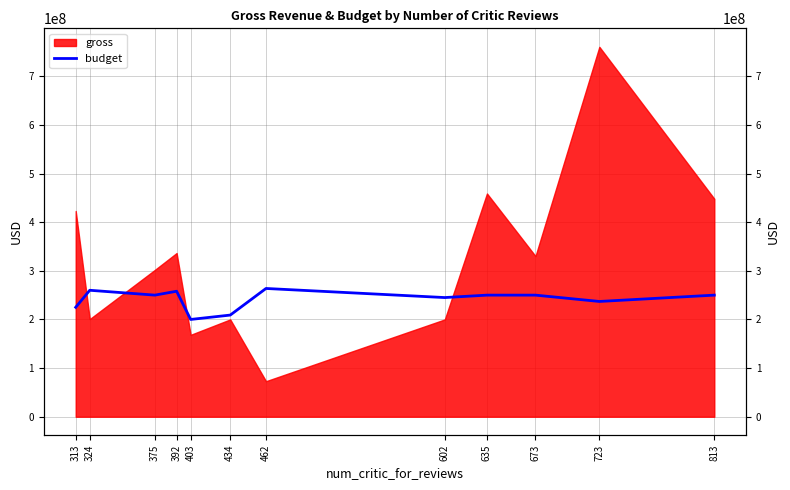

How many interior local valleys (lower than both neighbors) does the data have?

4